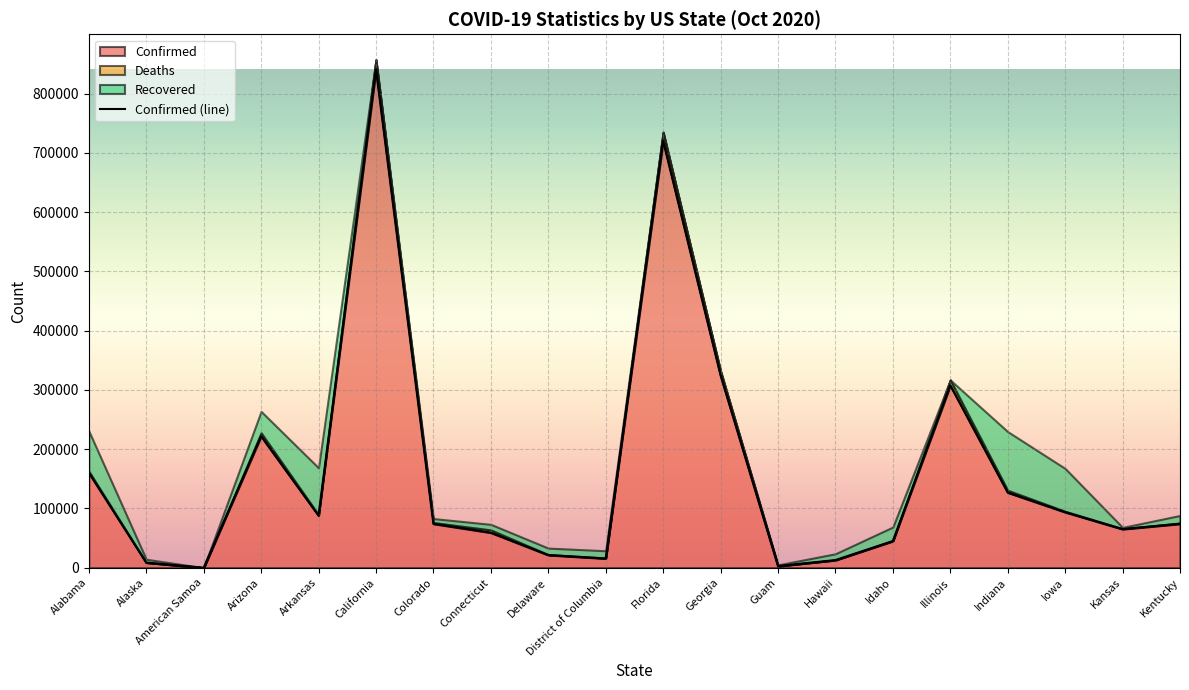

How many interior local peaks (higher than both neighbors) does the data have?

4